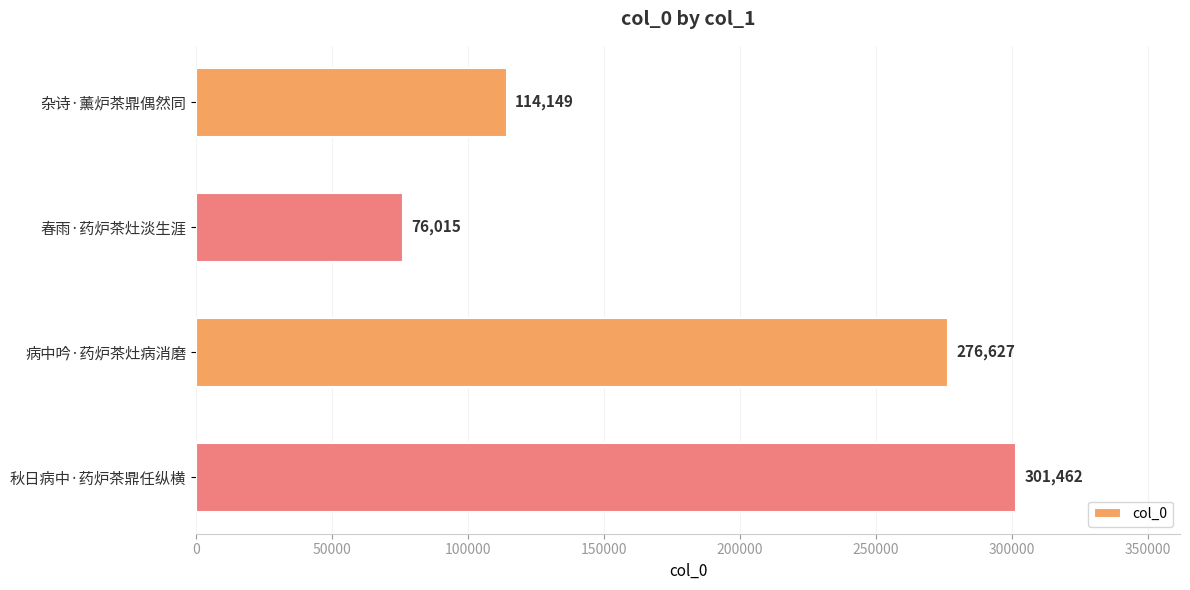

The value at 秋日病中·药炉茶鼎任纵横 is 394105. True or false?

False